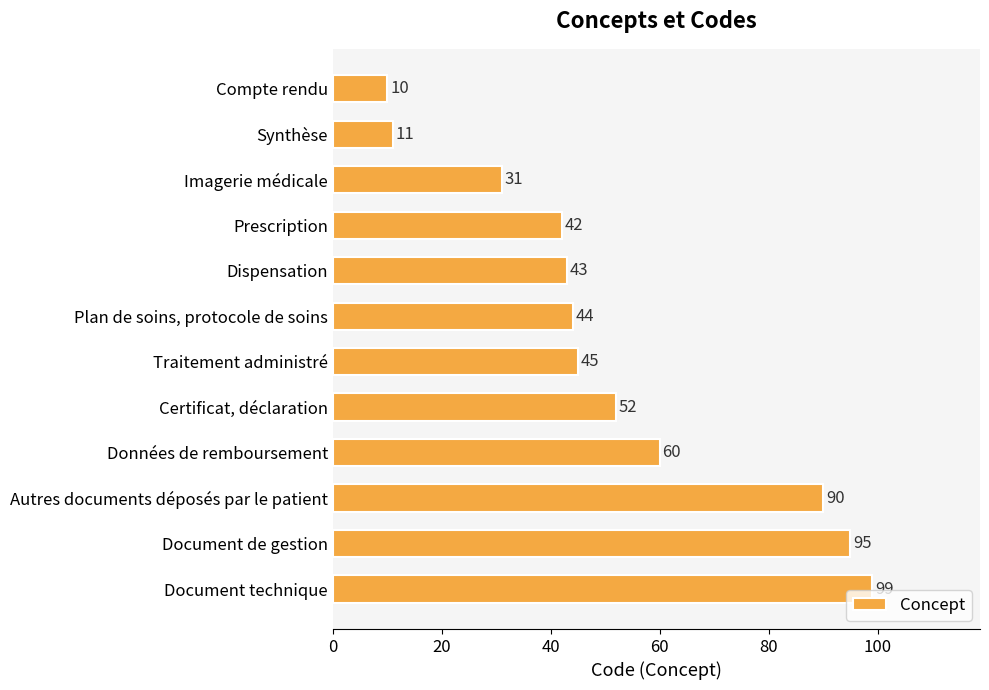

Rank the categories by value from lowest to highest.

Compte rendu, Synthèse, Imagerie médicale, Prescription, Dispensation, Plan de soins, protocole de soins, Traitement administré, Certificat, déclaration, Données de remboursement, Autres documents déposés par le patient, Document de gestion, Document technique